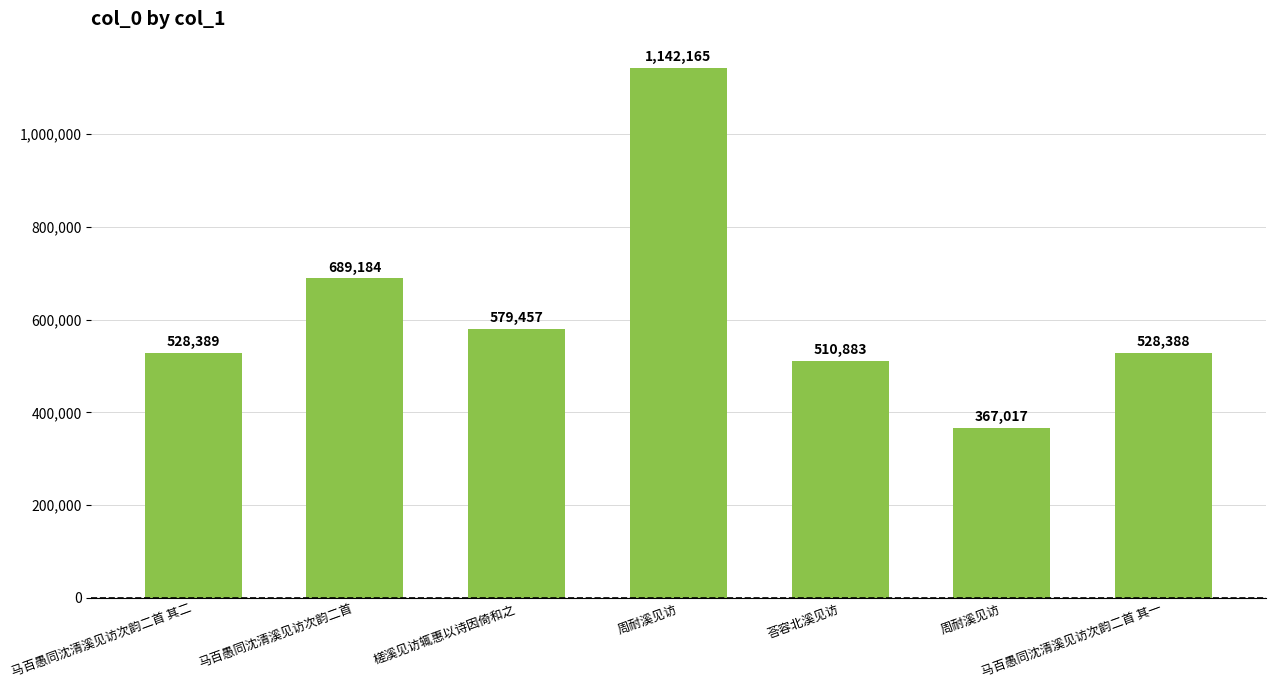

How many categories are shown in the chart?

7